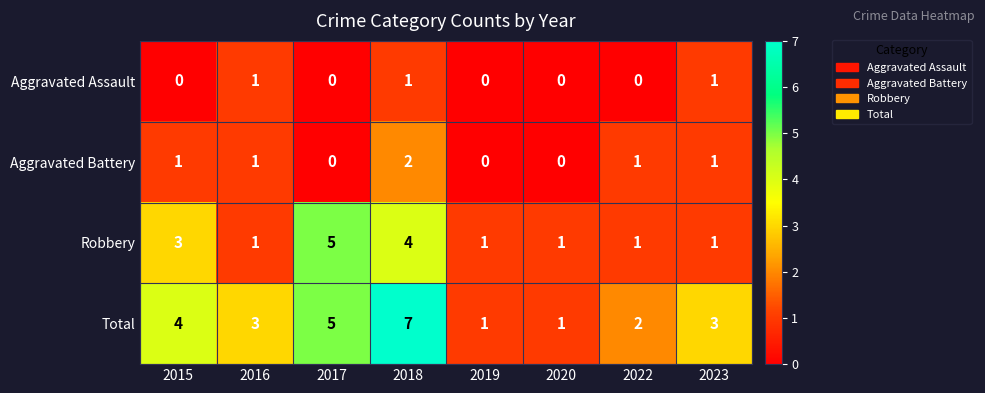

What is the difference between the highest and lowest values at 2015?

4